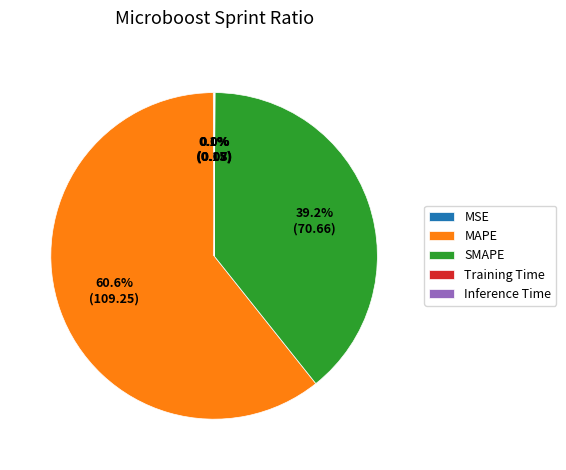

What portion of the pie excludes SMAPE?

60.8%